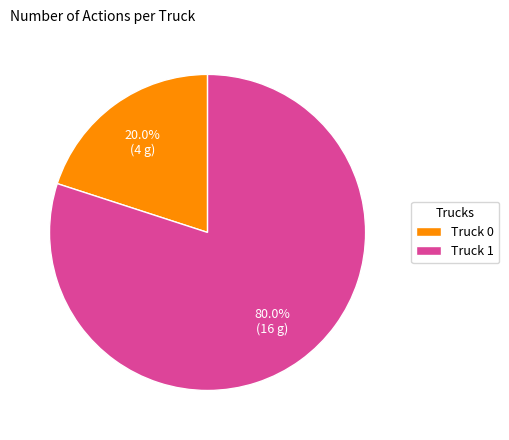

To the nearest percent, what portion does Truck 0 represent?

20%